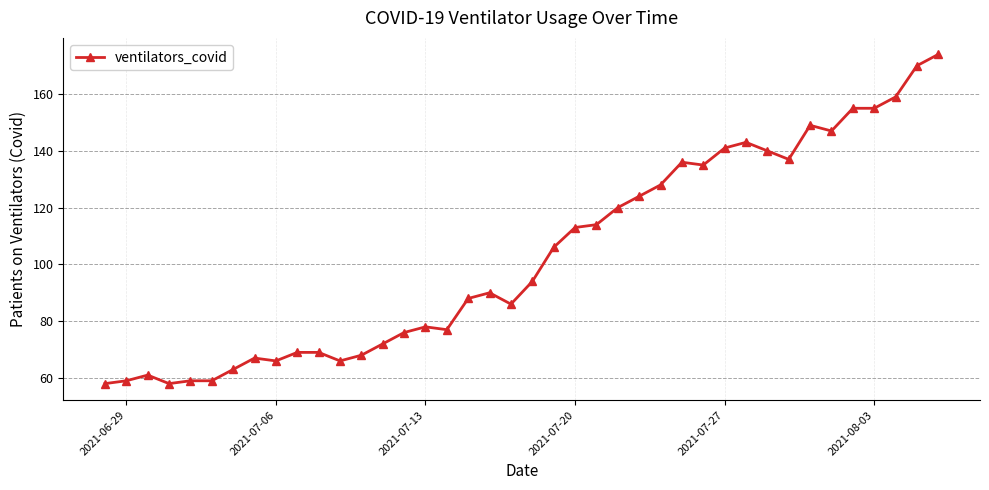

What is the average value?

103